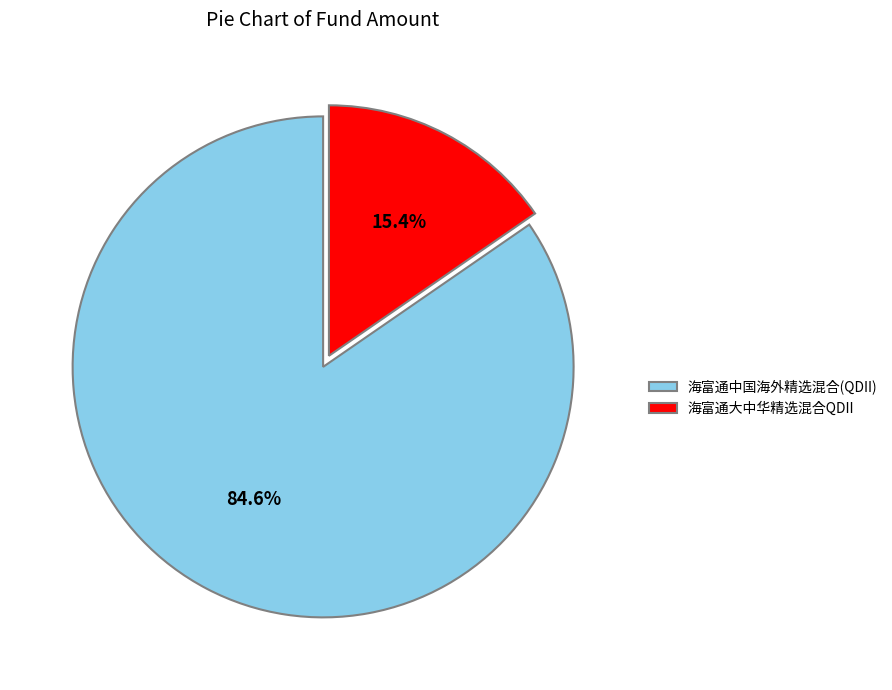

To the nearest percent, what is the average slice percentage?

50%